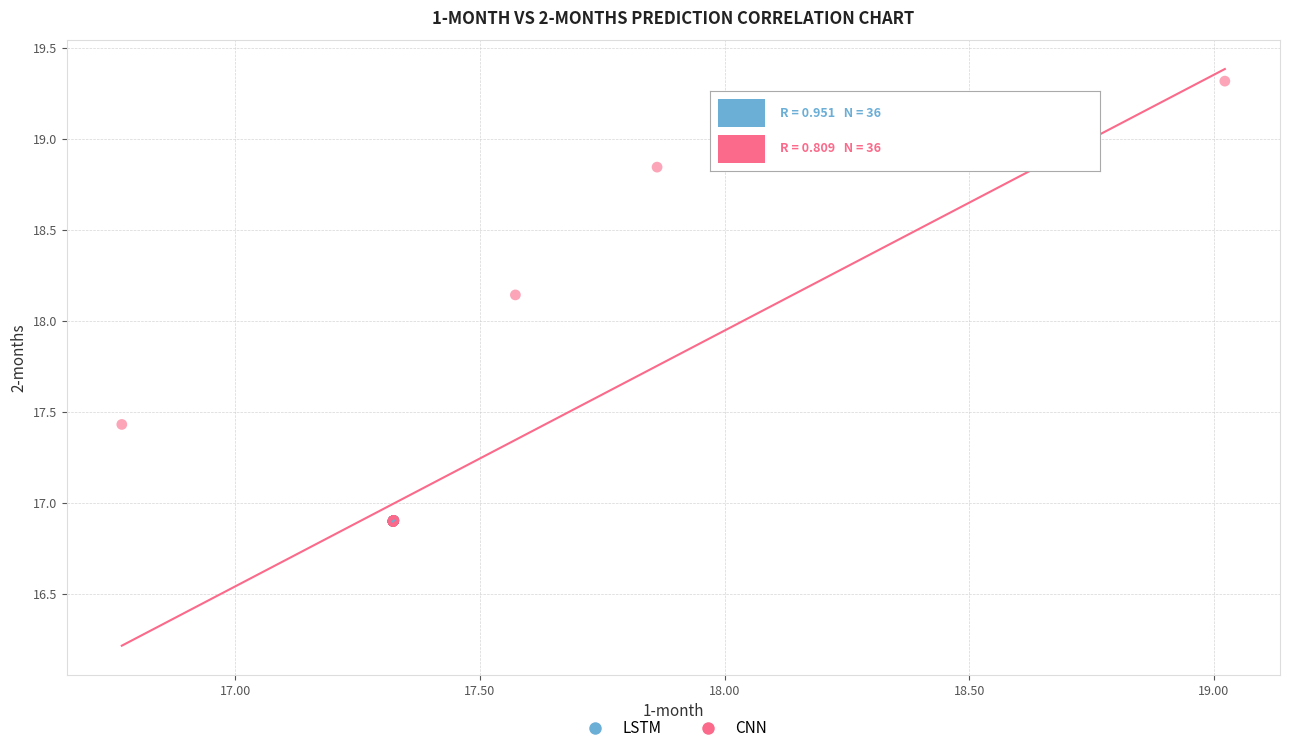

Which series has the largest Y range (max minus min)?

CNN